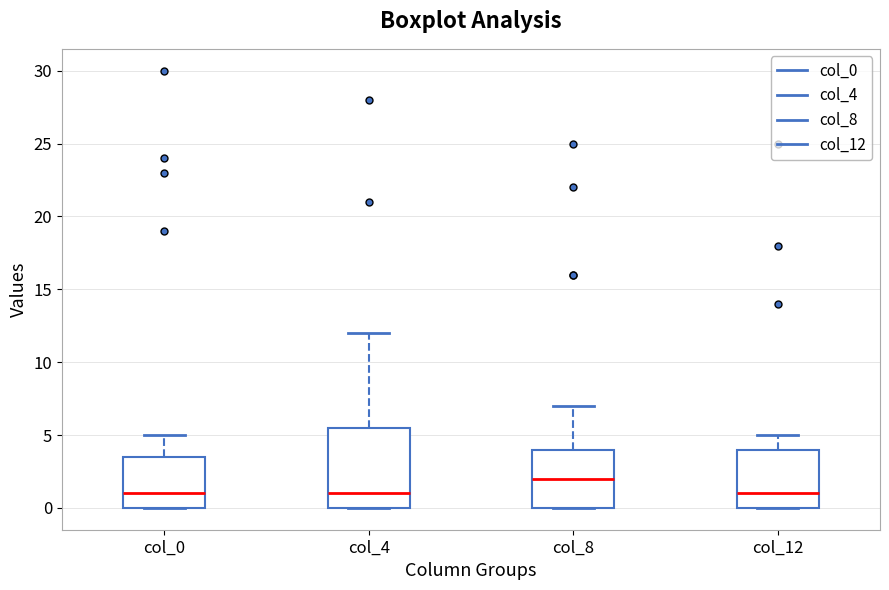

Reading left to right, read every box against the y-axis: the position of its median line, the range the box covers, and the ends of its whiskers. The values are not printed on the chart, so give them approximately, as read against the axis.

col_0: median 1.0, box 0.0 to 3.5, whiskers 0.0 to 5.0
col_4: median 1.0, box 0.0 to 5.5, whiskers 0.0 to 12.0
col_8: median 2.0, box 0.0 to 4.0, whiskers 0.0 to 7.0
col_12: median 1.0, box 0.0 to 4.0, whiskers 0.0 to 5.0